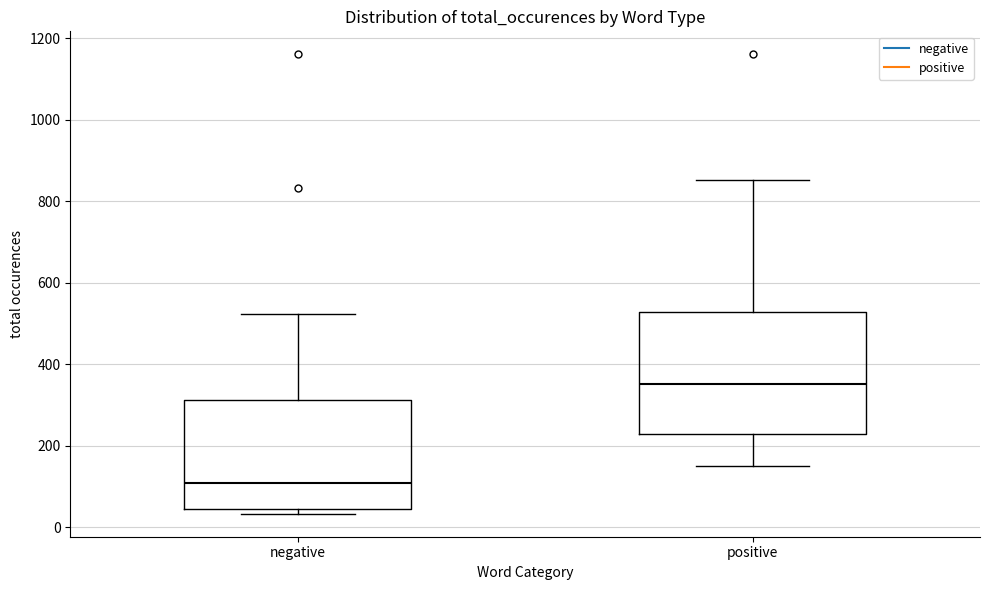

Reading left to right, read every box against the y-axis: the position of its median line, the range the box covers, and the ends of its whiskers. The values are not printed on the chart, so give them approximately, as read against the axis.

negative: median 100, box 40 to 320, whiskers 40 (just below the box's lower edge) to 520
positive: median 360, box 240 to 520, whiskers 160 to 860